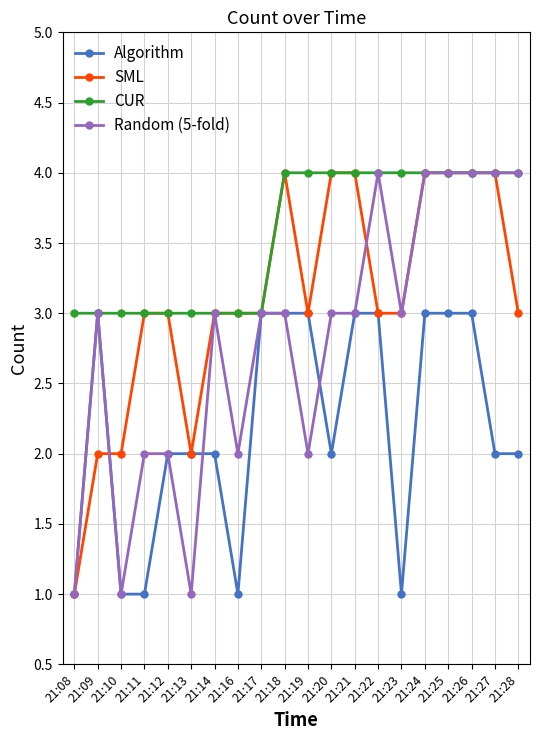

What is the difference between the Algorithm values at 21:17 and 21:20?

1